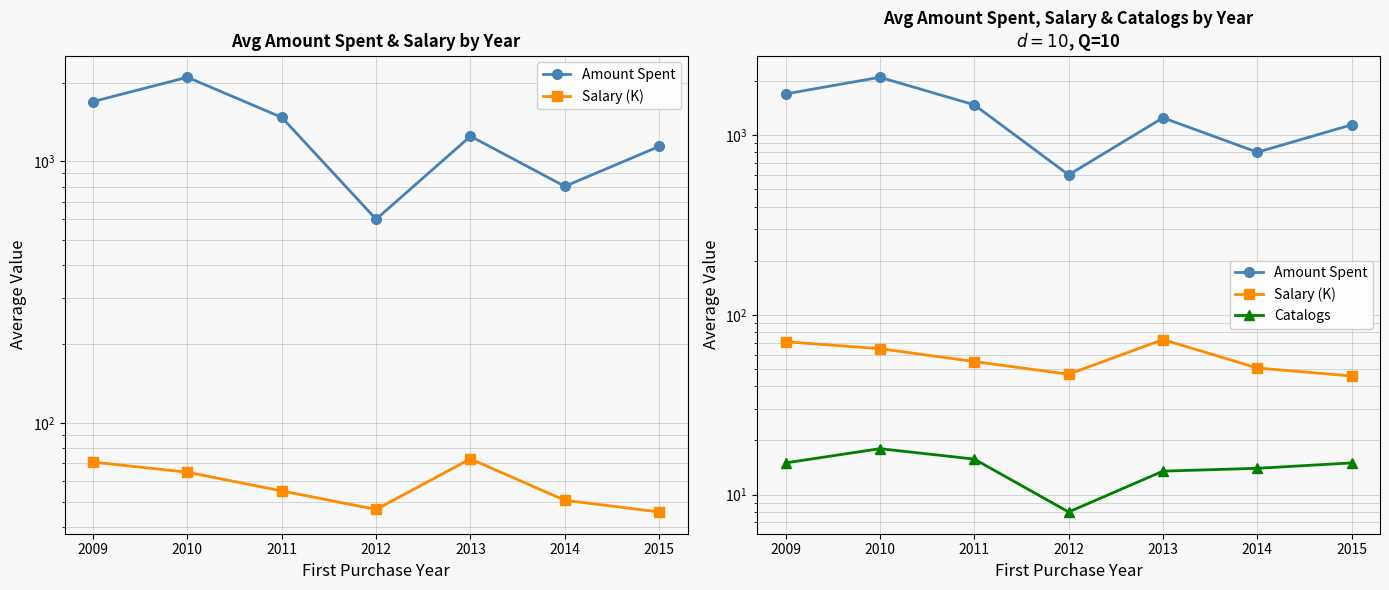

Where does the Amount Spent series first go above 1247?

2009